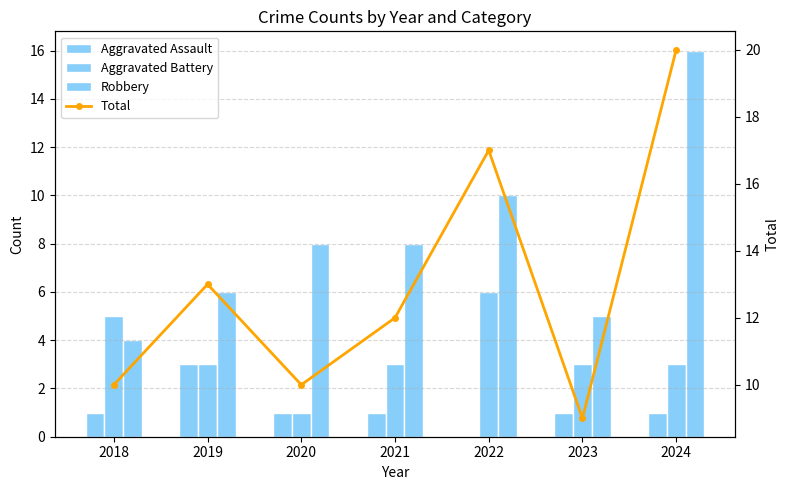

Rank the series at 2022 from lowest to highest value.

Aggravated Assault, Aggravated Battery, Robbery, Total